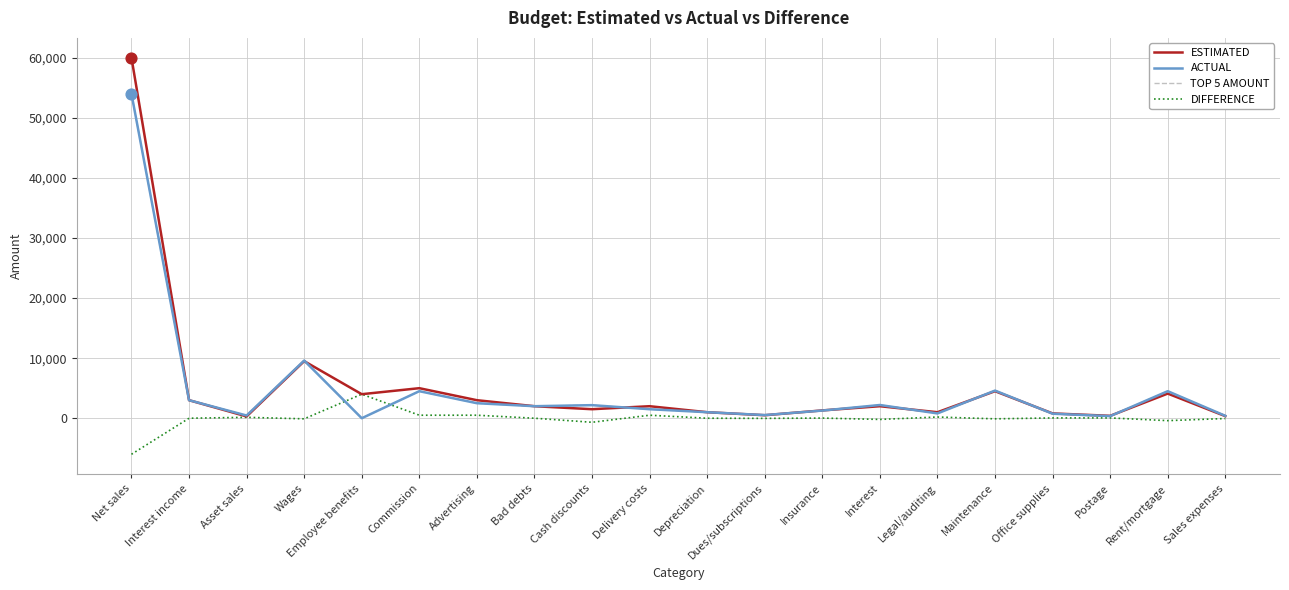

What is the total value across all series at Wages?

28600.0